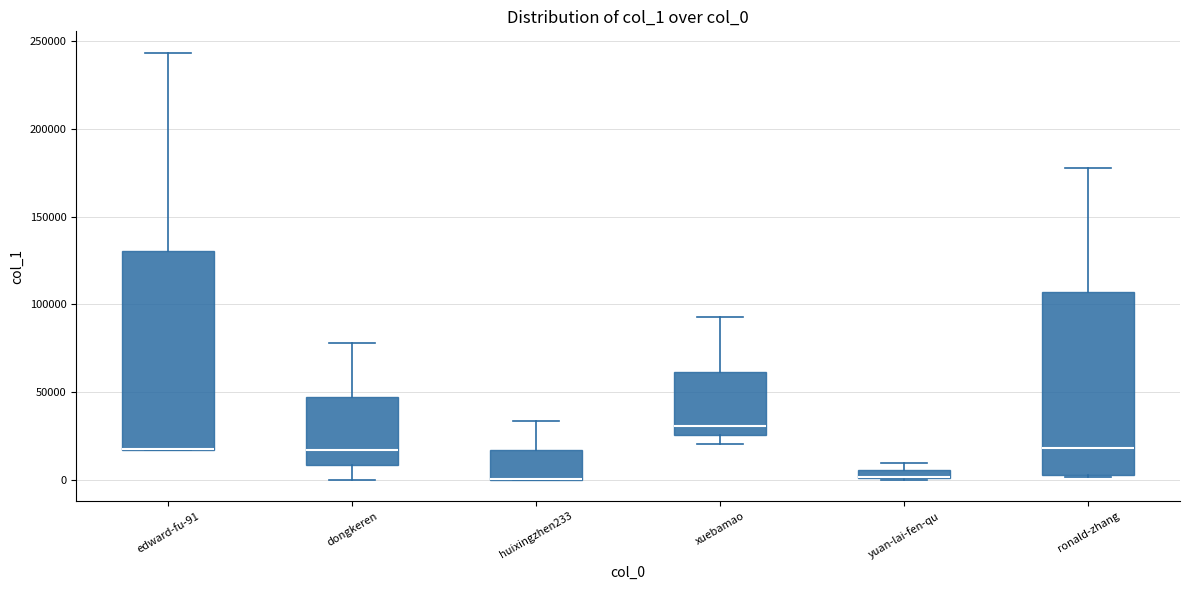

Where does the lower whisker of the box for dongkeren end on the y-axis? The values are not printed on the chart, so give them approximately, as read against the axis.

0